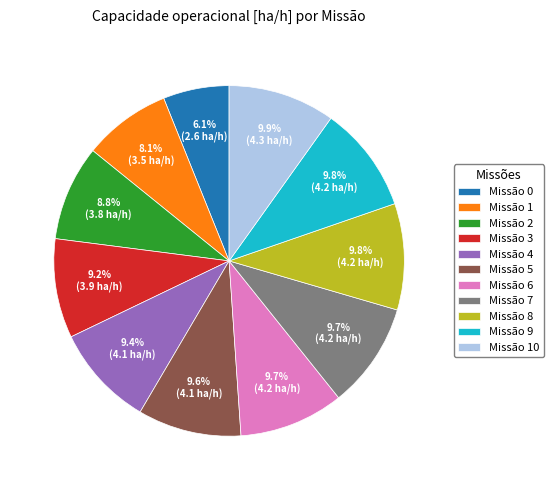

How many segments does this pie chart have?

11